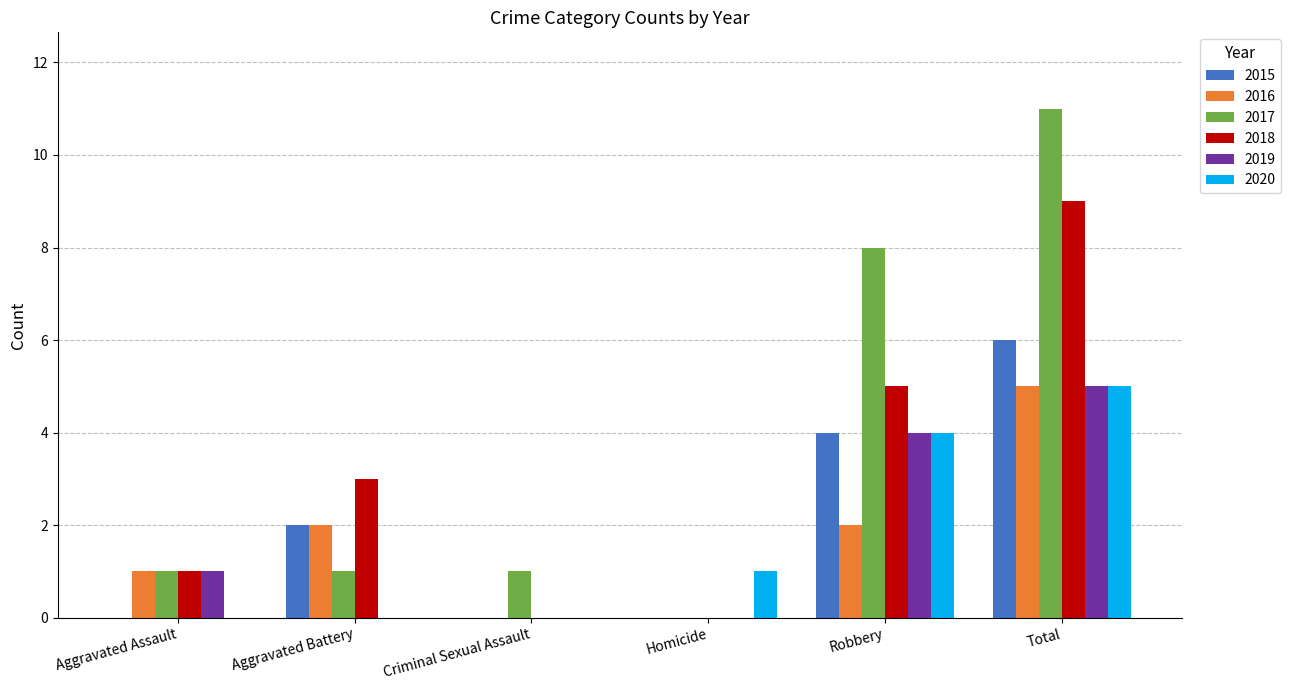

Which series changed the most between Aggravated Battery and Total?

2017